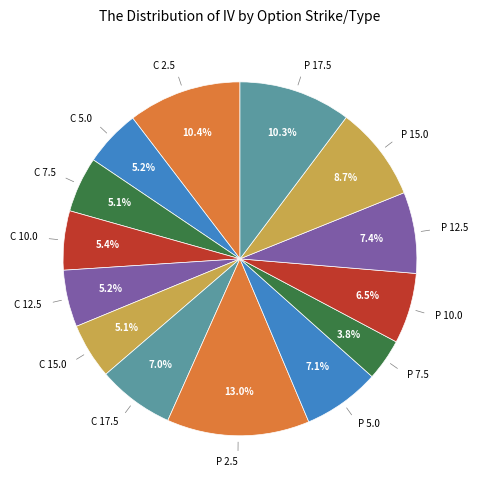

How many segments does this pie chart have?

14